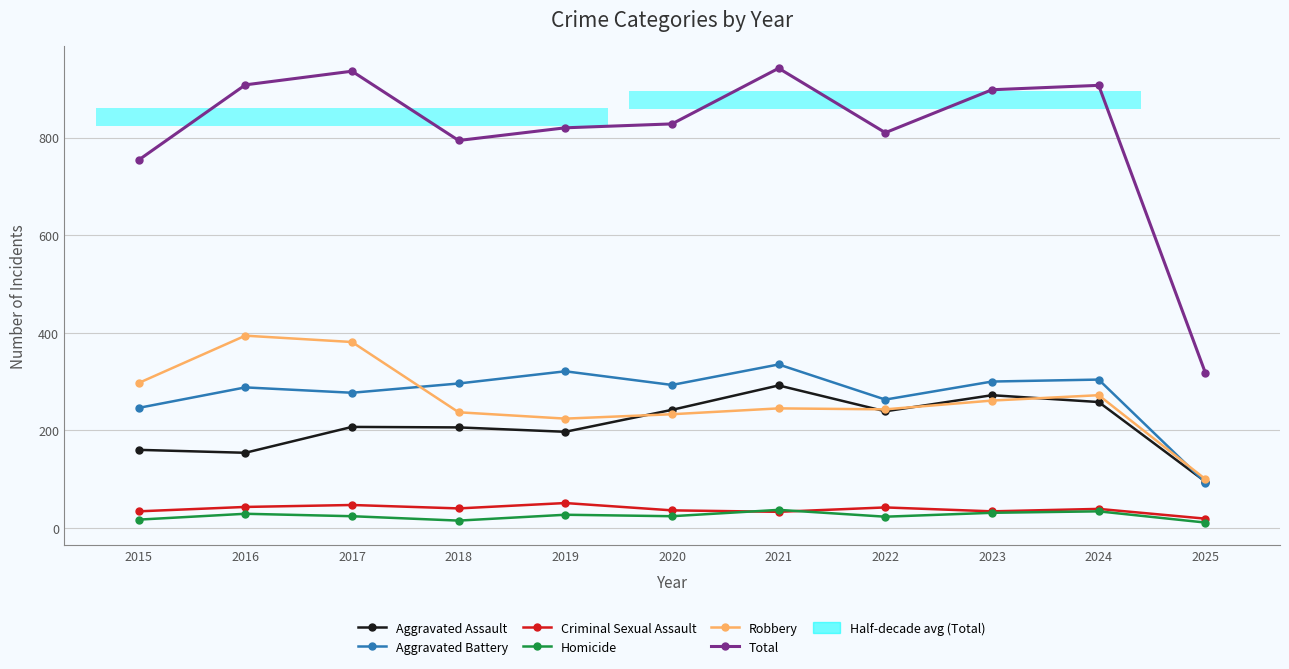

Reading left to right, extract all data points from this chart.

Aggravated Assault: 160	154	207	206	197	242	292	239	272	258	95
Aggravated Battery: 246	288	277	296	321	293	335	263	300	304	93
Criminal Sexual Assault: 34	43	47	40	51	36	33	42	34	39	19
Homicide: 17	29	24	15	27	24	37	23	31	34	11
Robbery: 297	394	381	237	224	233	245	243	261	272	100
Total: 754	908	936	794	820	828	942	810	898	907	318